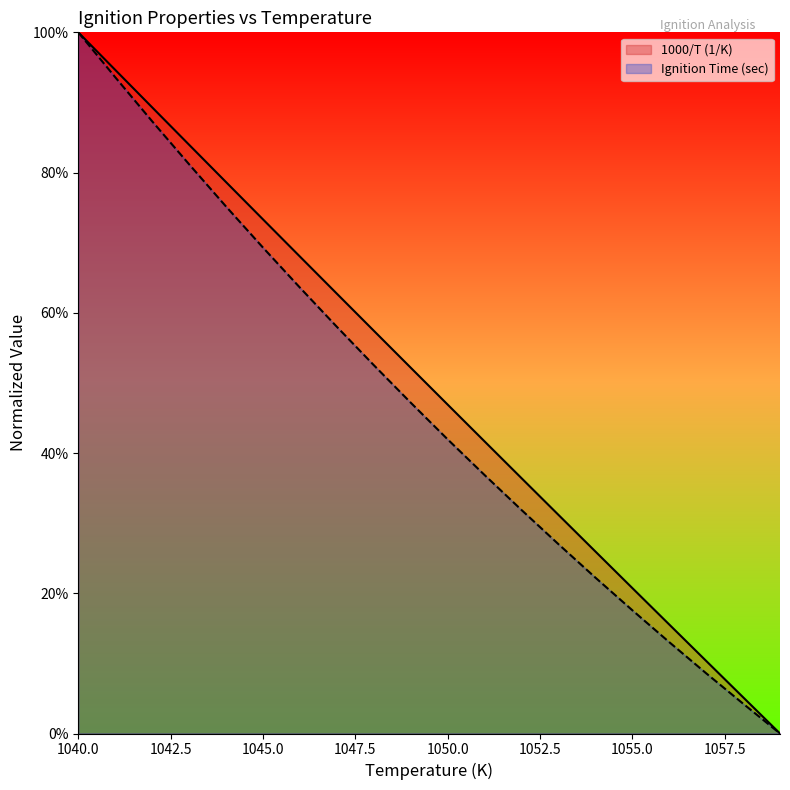

What is the difference between the Ignition Time (sec) values at 1055 and 1044?

0.6